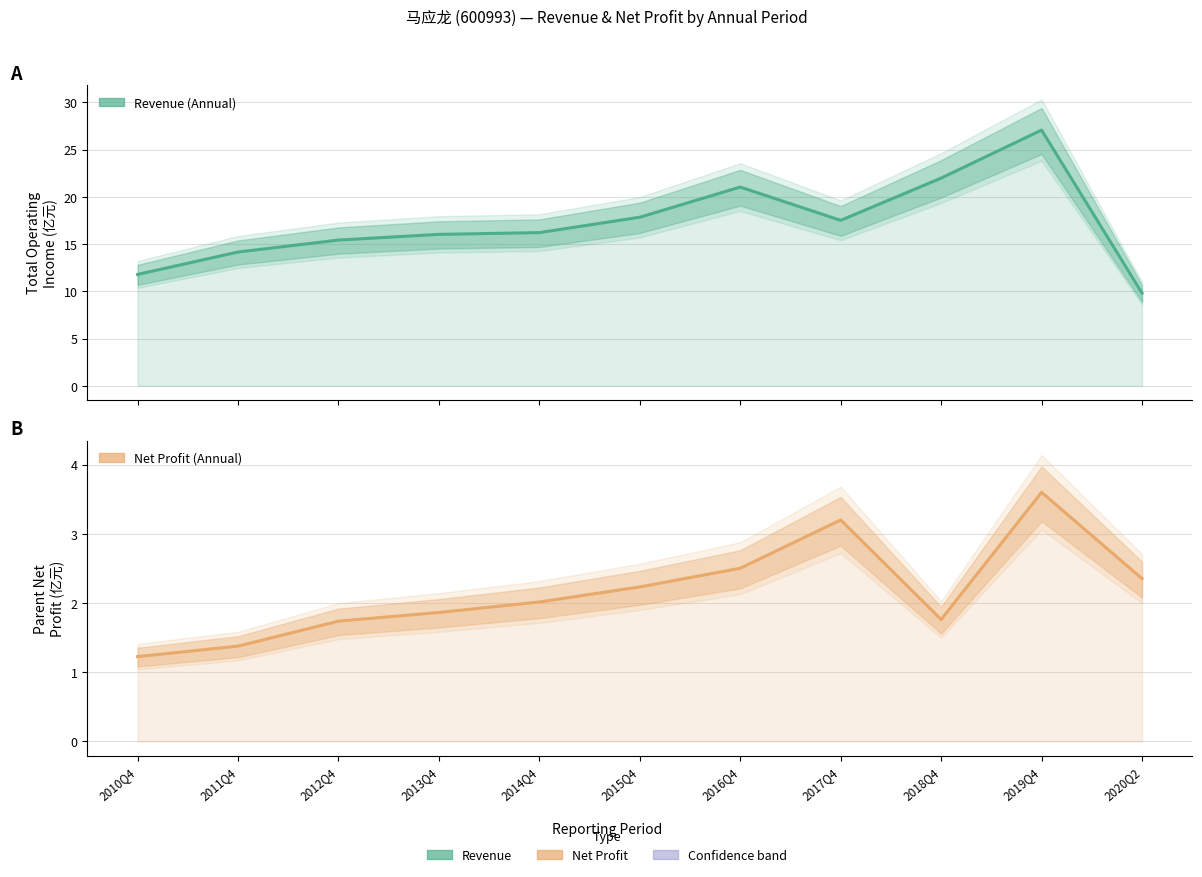

Where is the first local maximum for PARENT_NETPROFIT?

2017Q4